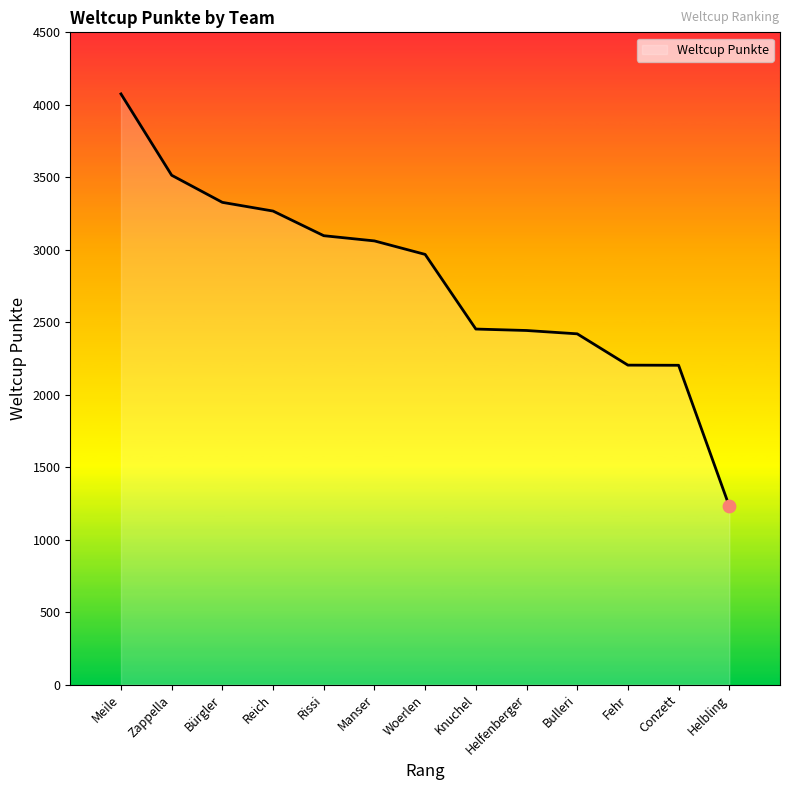

What is the change in value from Bürgler to Helfenberger?

-884